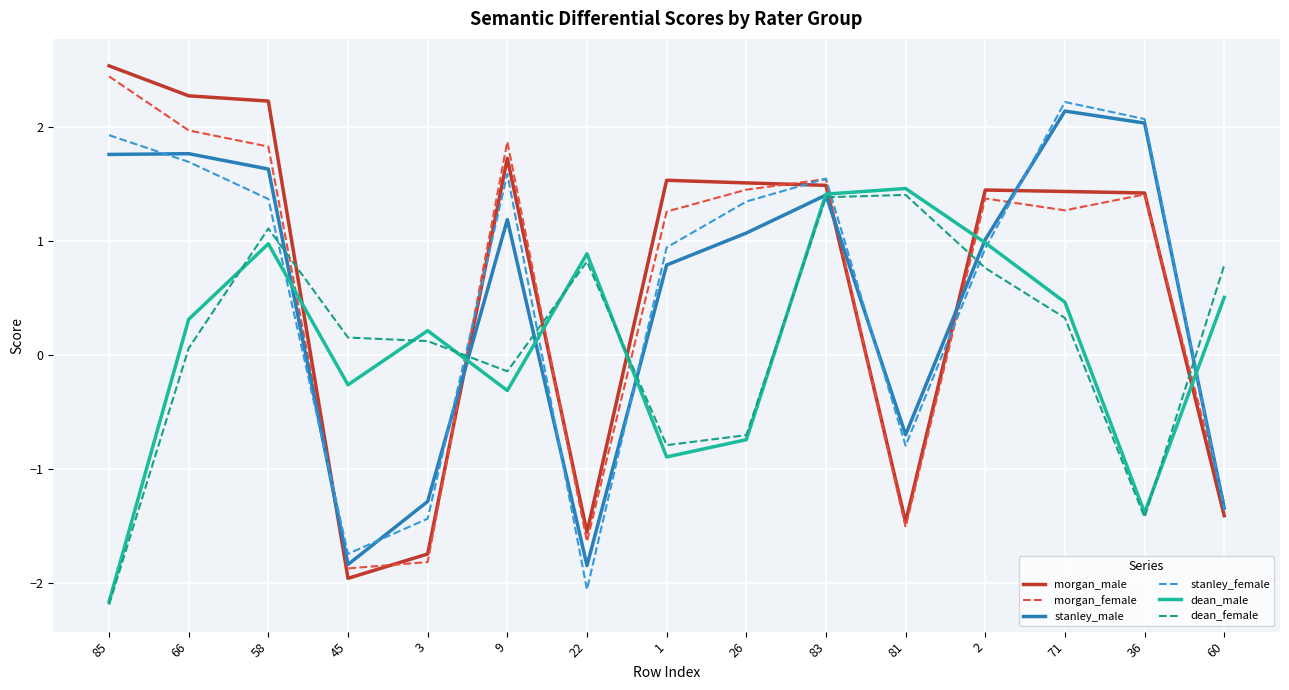

What is the spread (max minus min) of values at 26?

2.3